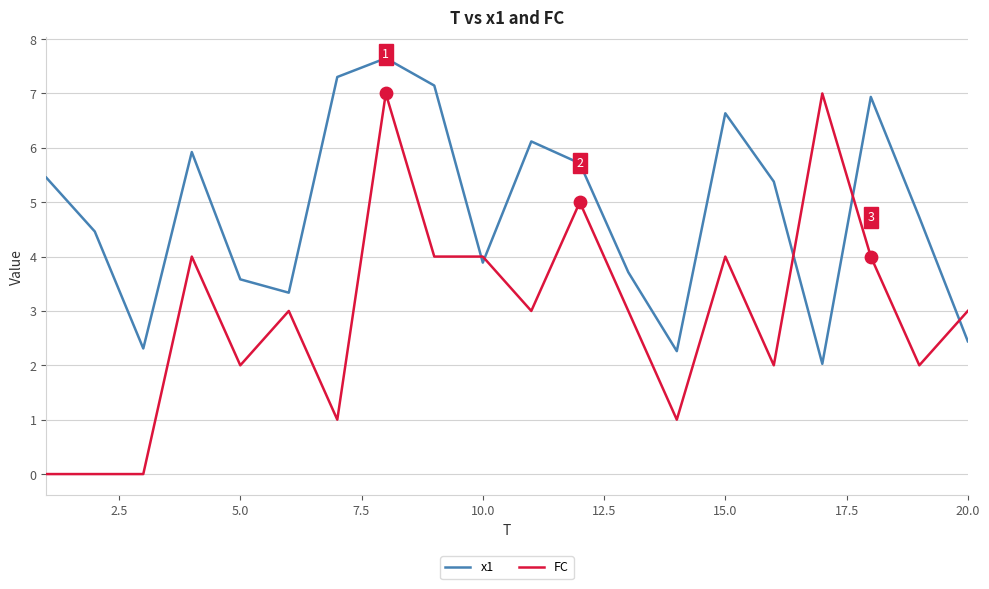

What are all the series names shown in the legend?

x1, FC